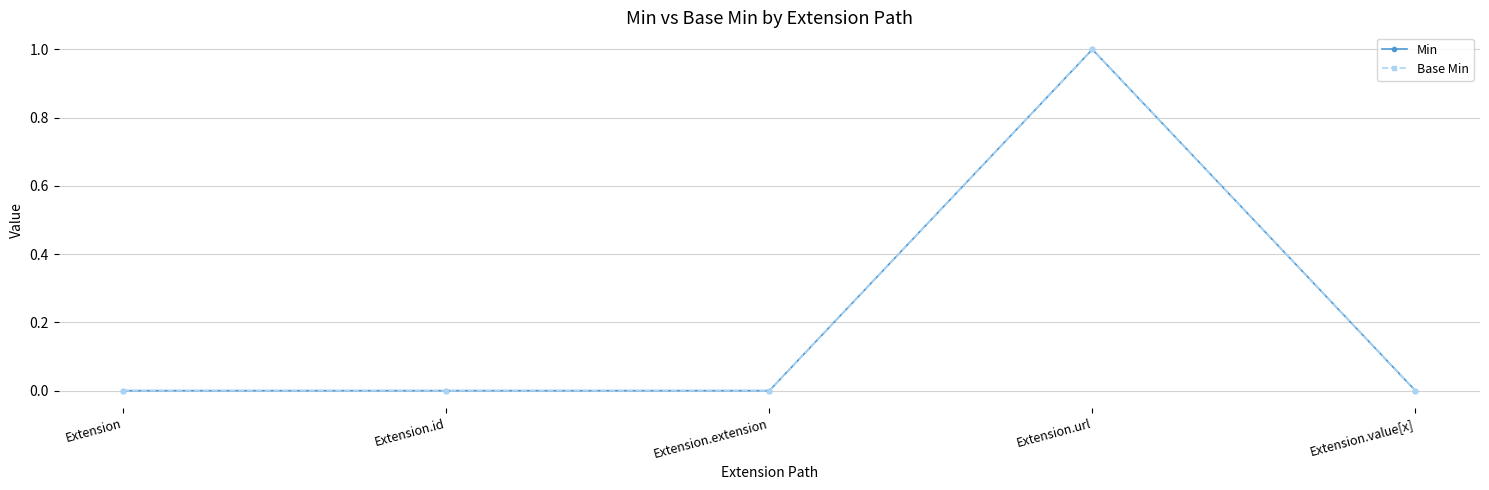

Is this an area chart (filled region under the line)?

No